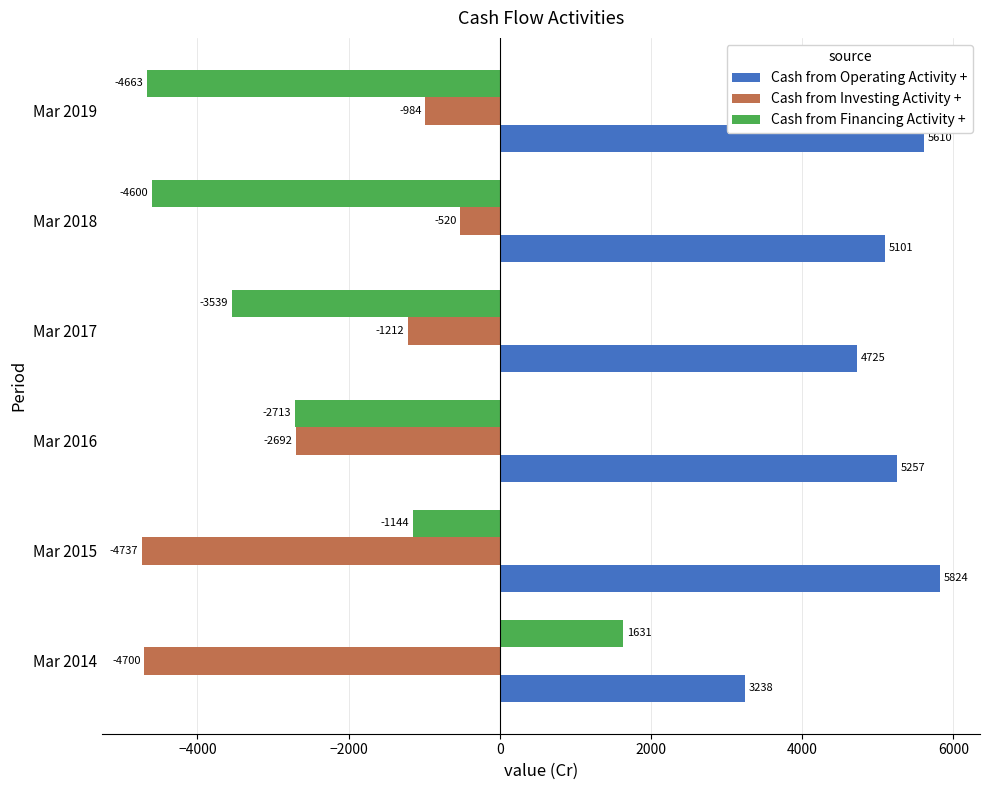

Which category has the lowest value in the Cash from Investing Activity + series?

Mar 2015